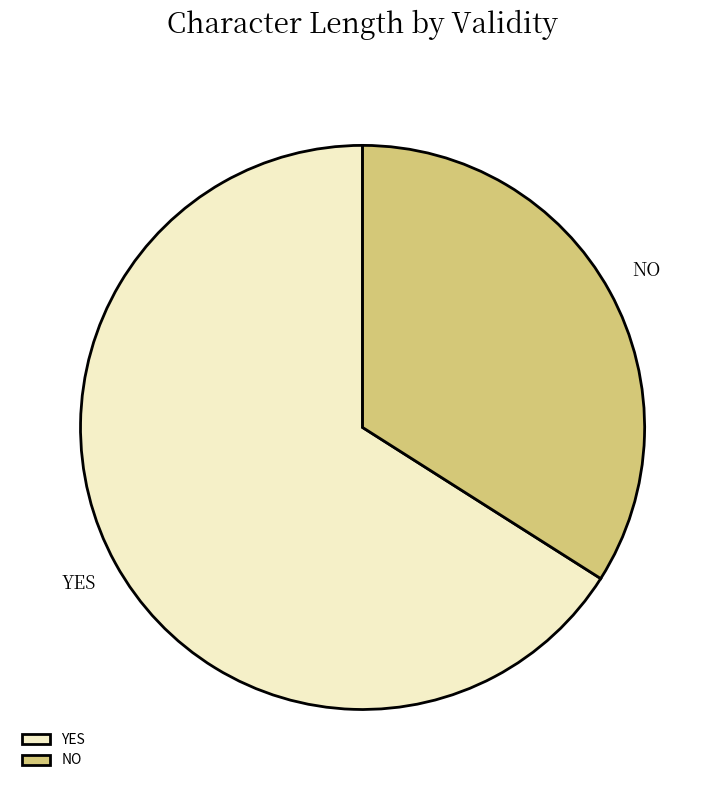

Is there a majority slice in this chart?

Yes